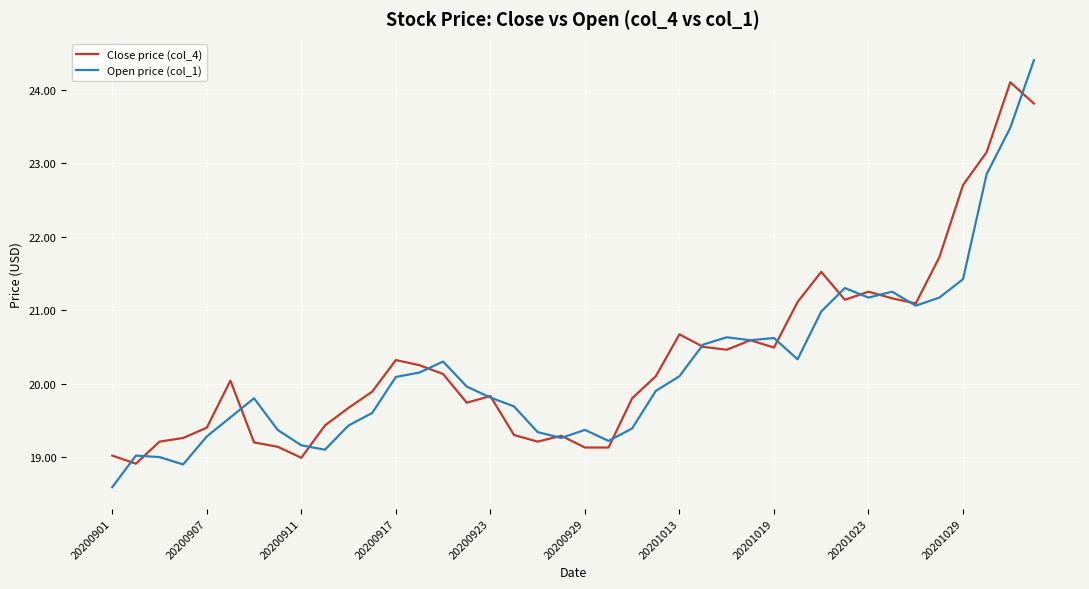

Which series has the widest spread of values?

Open price (col_1)